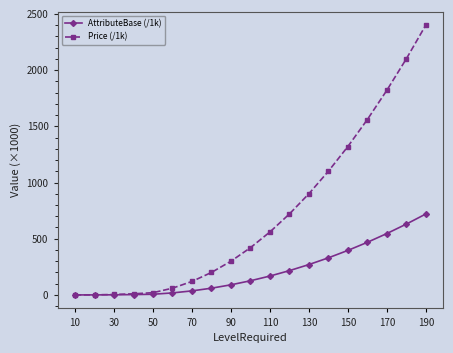

What is the maximum value for Price (/1k)?

2400.0